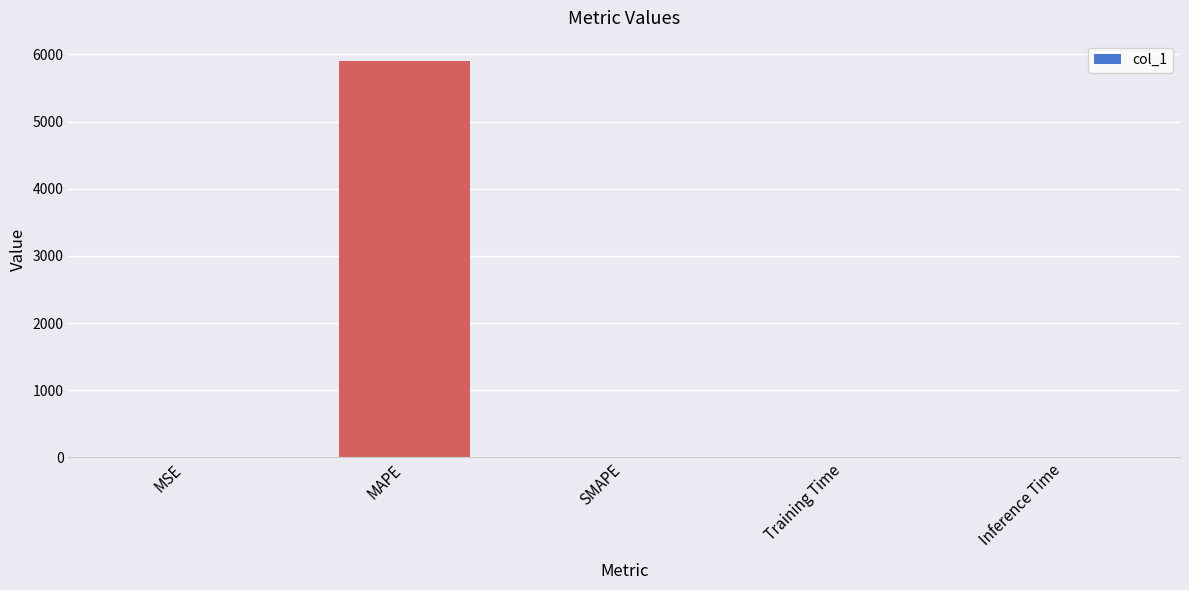

What is the difference between the values at MSE and SMAPE?

0.9